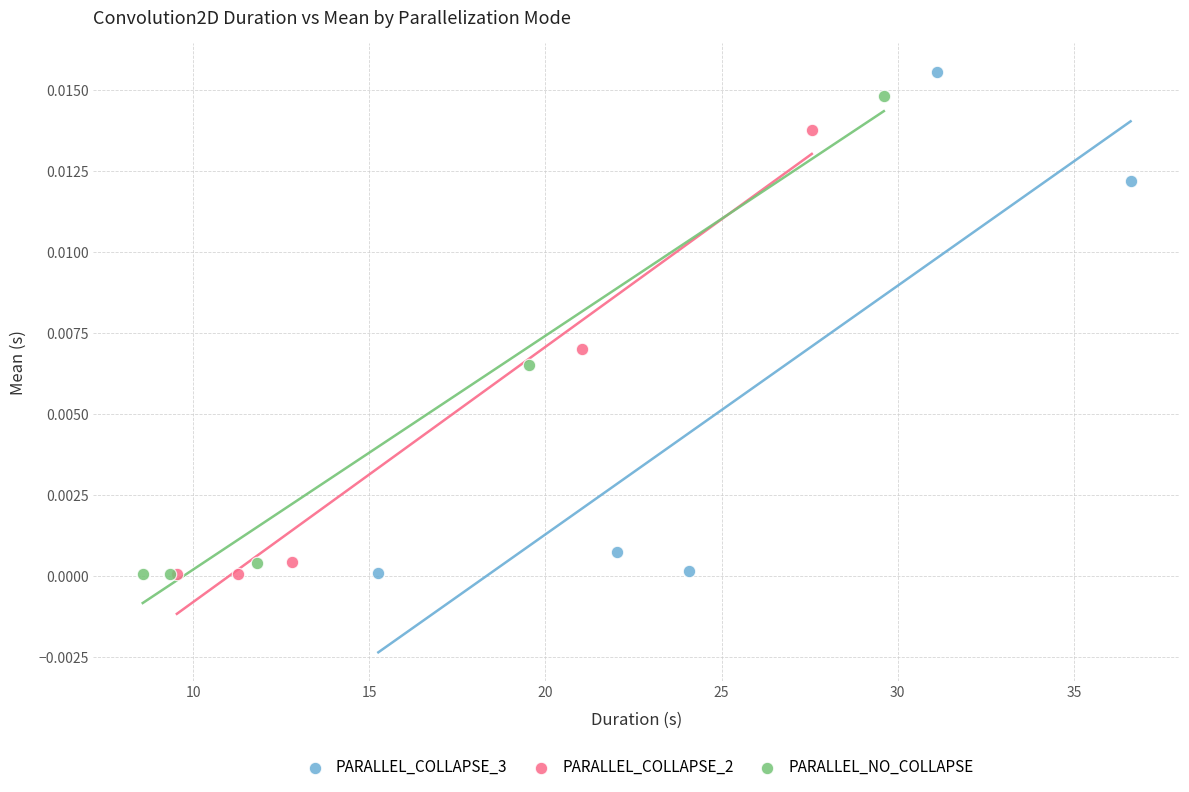

Which series has the widest spread of Y values?

PARALLEL_COLLAPSE_3